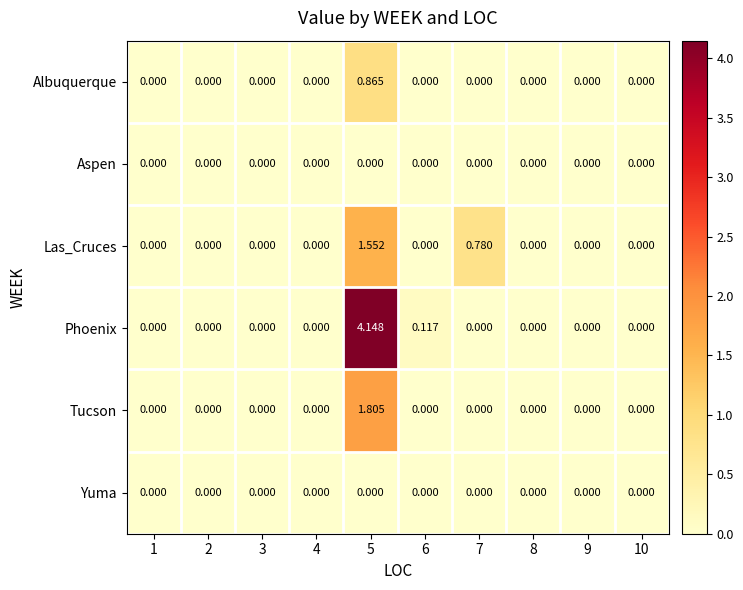

How many values in the Phoenix series exceed 0?

2